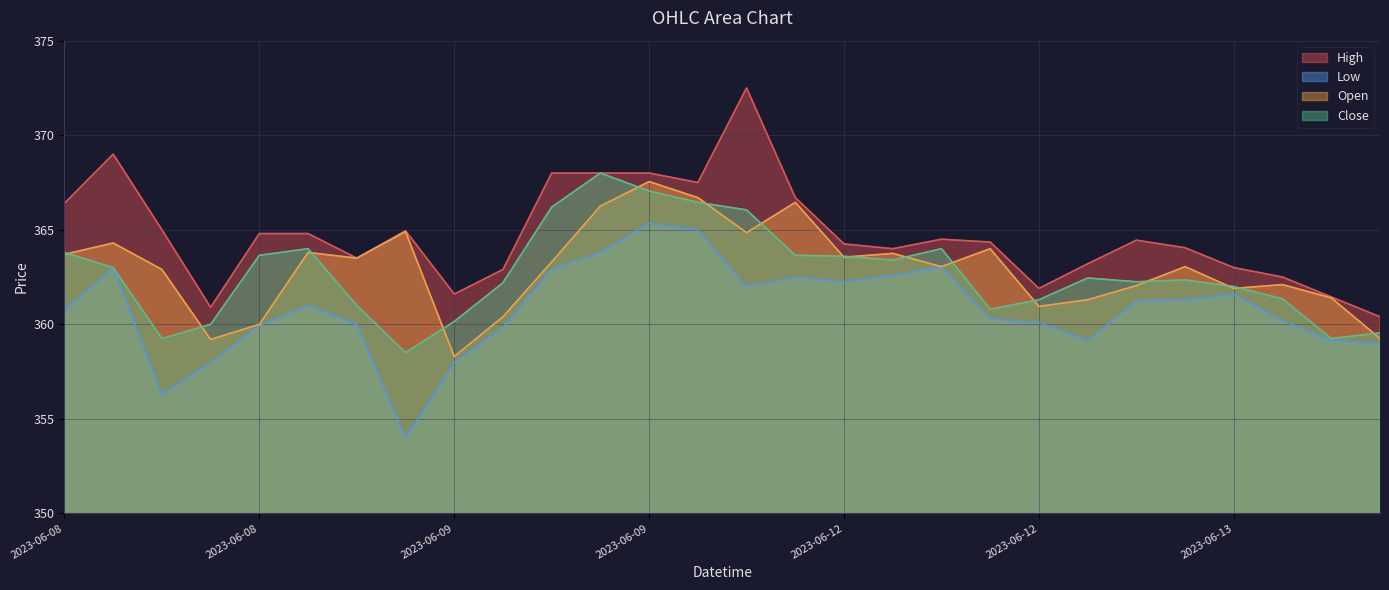

True or false: High and Close intersect in this chart.

False